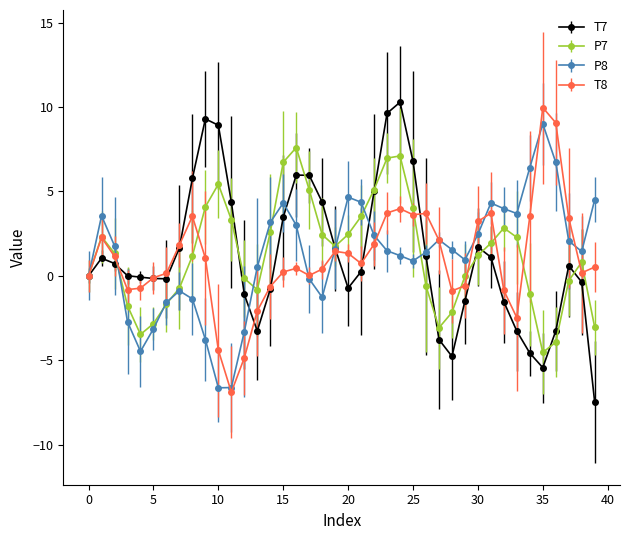

What is the value of the T8 point at the 4th from the left?

-0.8